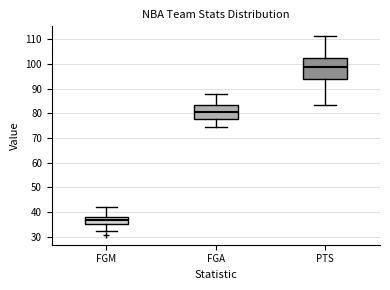

Reading left to right, transcribe this box plot: for each box, give where its median line is, the range the box spans, and where its two whiskers end, as read against the y-axis. The values are not printed on the chart, so give them approximately, as read against the axis.

FGM: median 37, box 35 to 38, whiskers 32 to 42
FGA: median 81, box 78 to 84, whiskers 74 to 88
PTS: median 99, box 94 to 102, whiskers 84 to 111